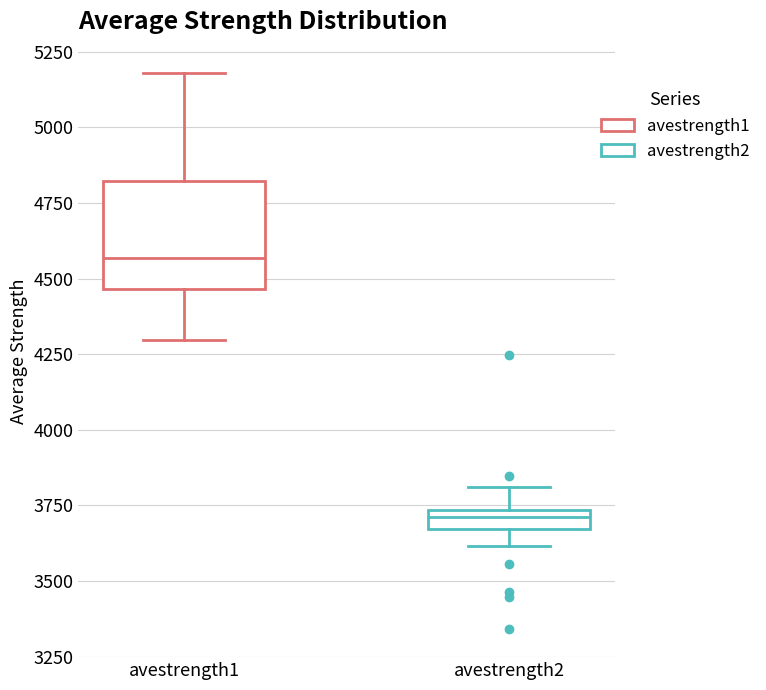

Which box is the tallest, from its lower edge to its upper edge?

avestrength1